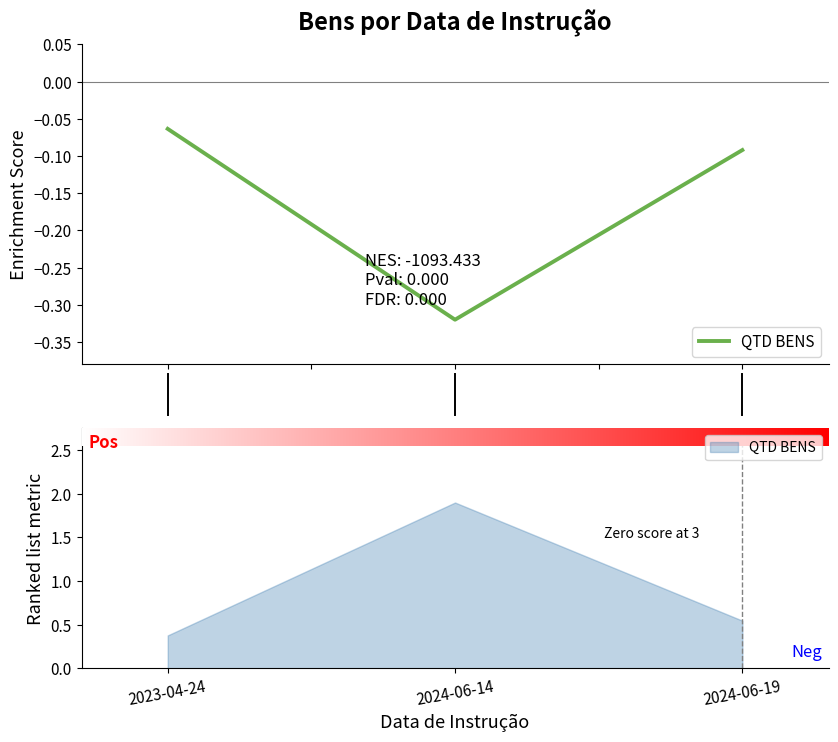

At which category does the chart reach its peak across all series?

2023-04-24